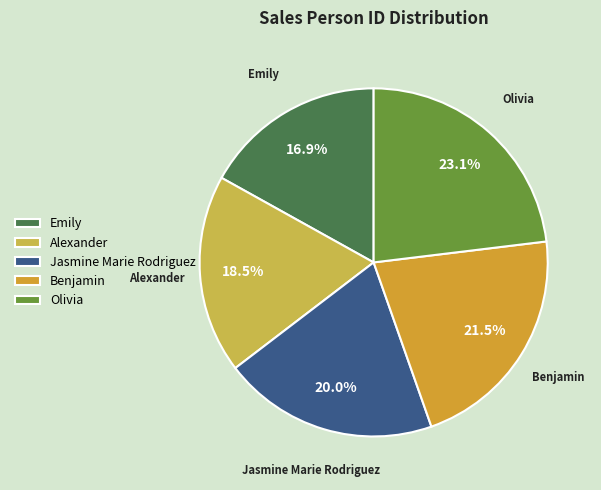

To the nearest percent, what is the difference between the largest and smallest slice percentages?

6%